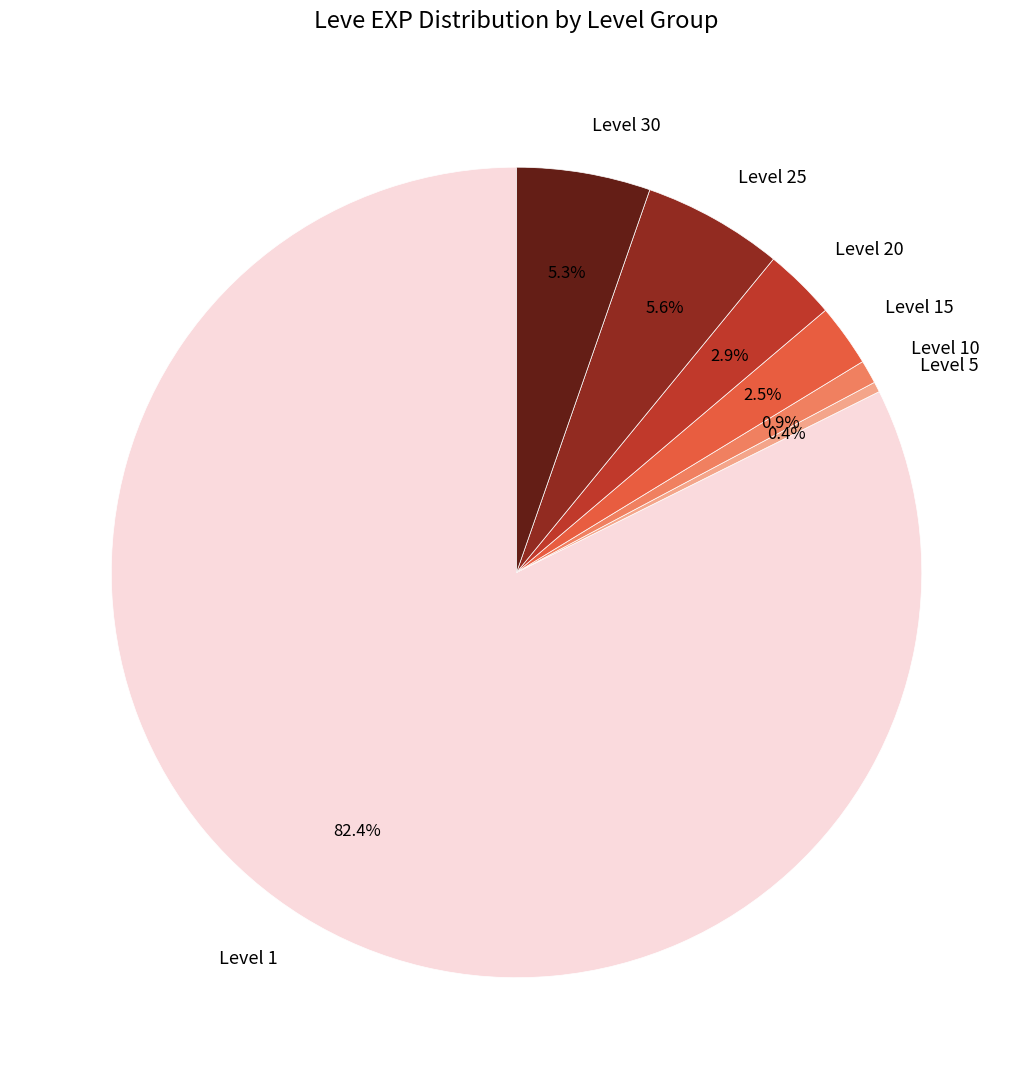

What is the ratio of the value at Level 10 to the value at Level 15?

0.4